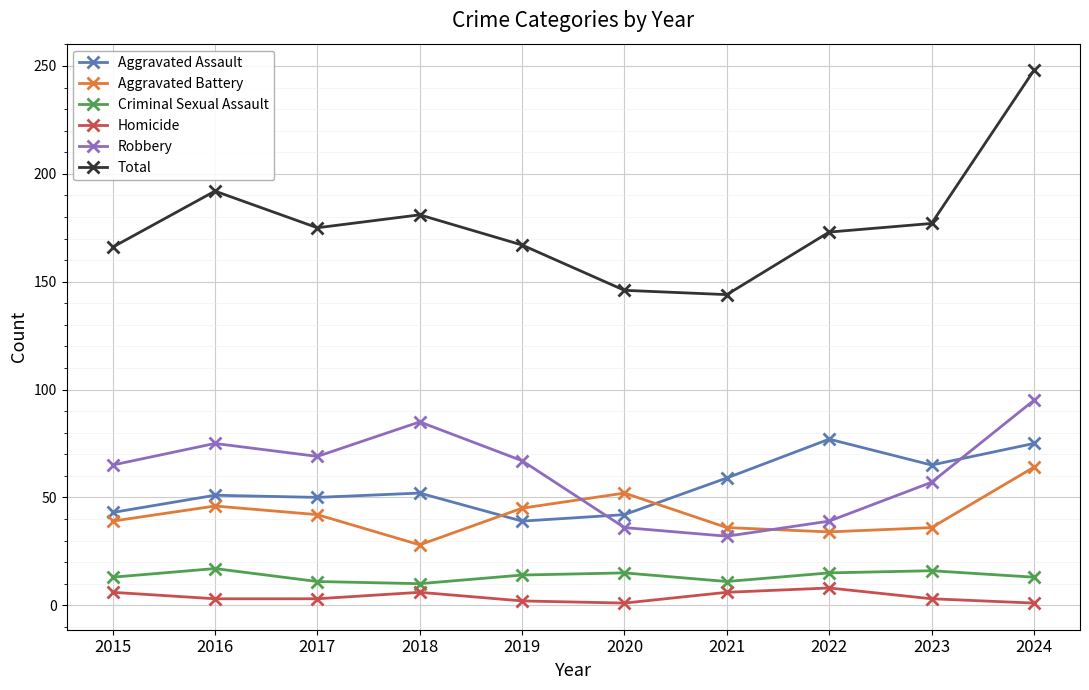

The Total series shows 227 at 2015. True or false?

False